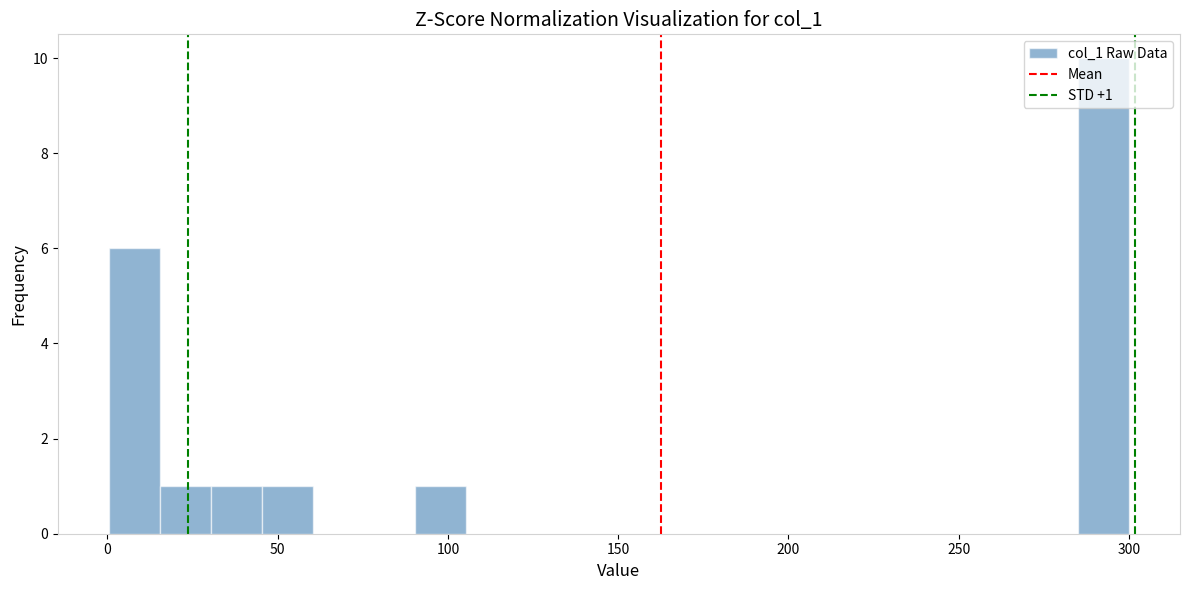

Around what value on the x-axis is the tallest bar? Give the approximate position of its centre, as read against the axis.

295